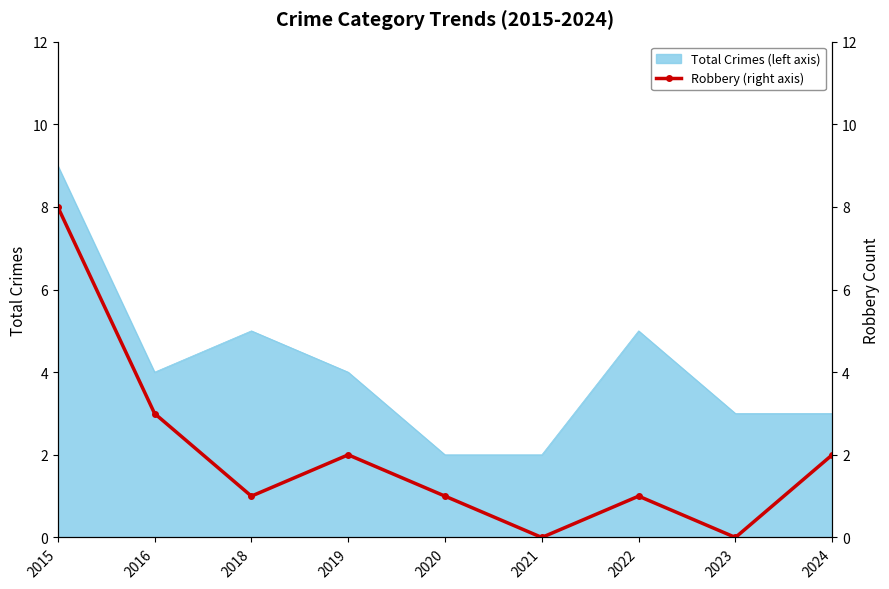

Count the values in the range 1 to 2.

5